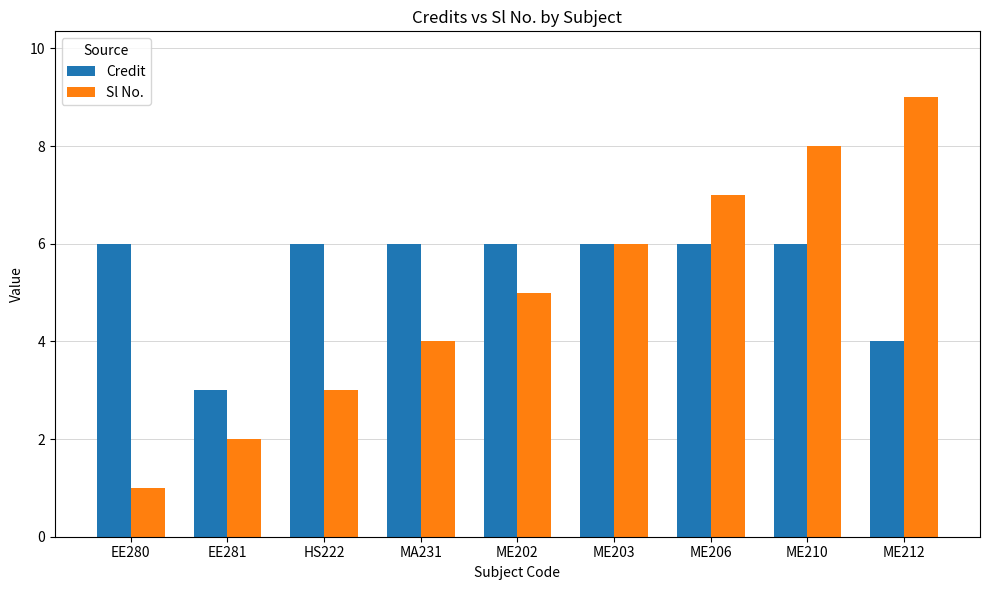

What position from the right is EE281?

8